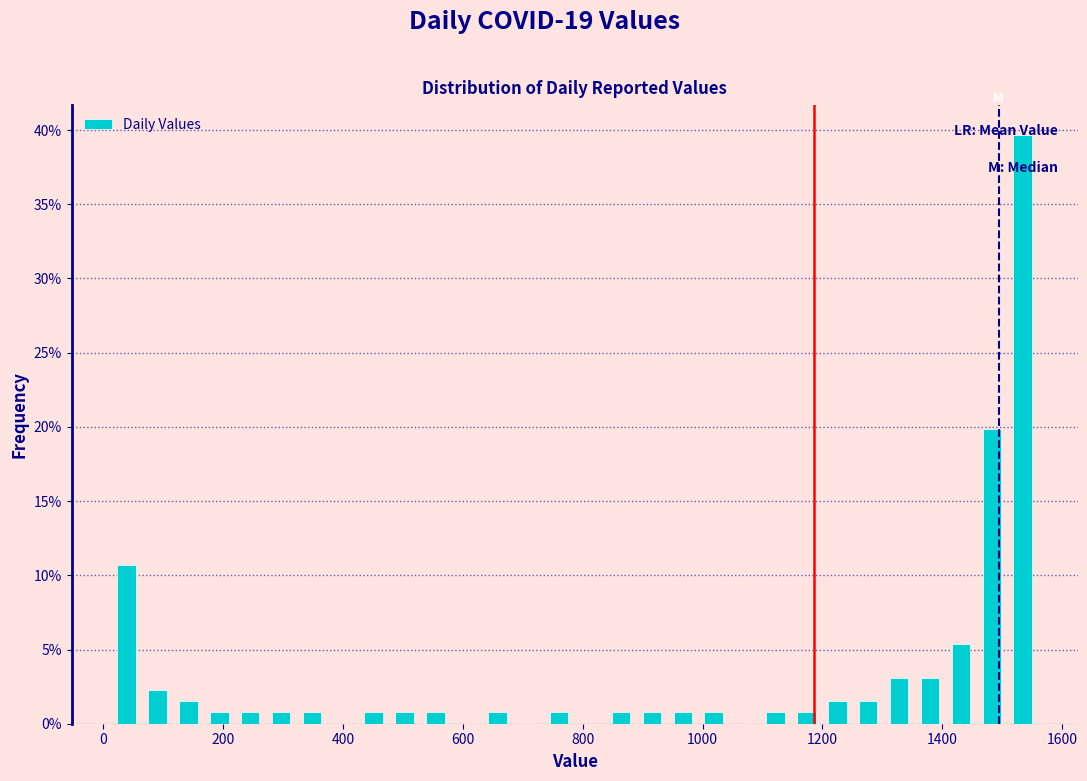

Read against the x-axis, roughly where is the centre of the tallest bar?

1540